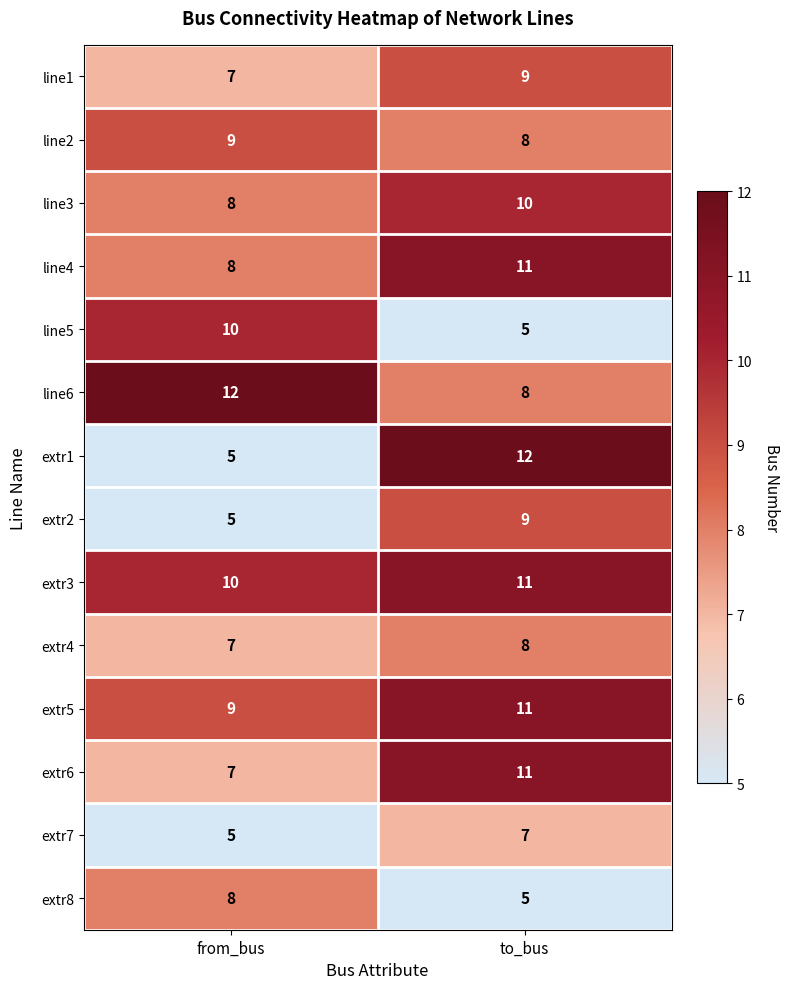

Which series has the widest spread of values?

extr1